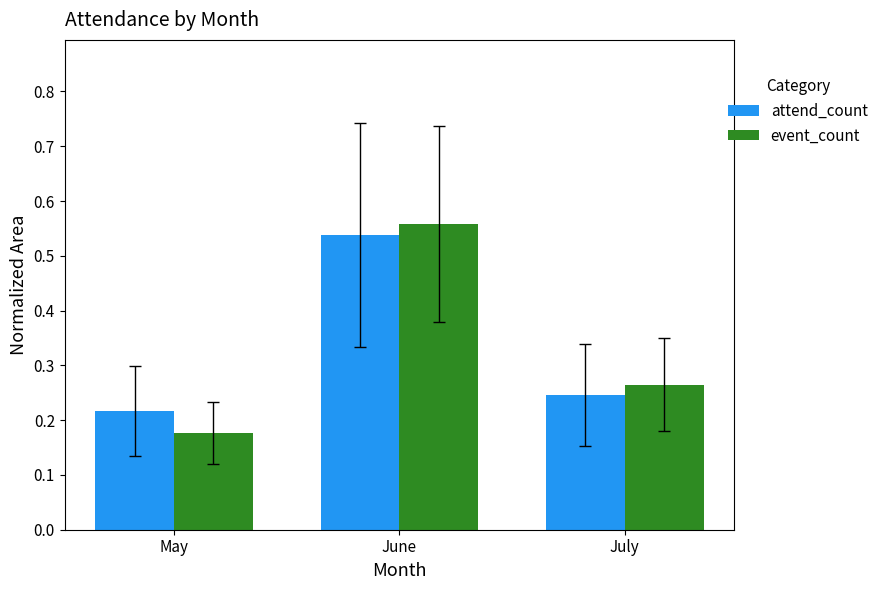

Which series has the largest range (max minus min)?

event_count